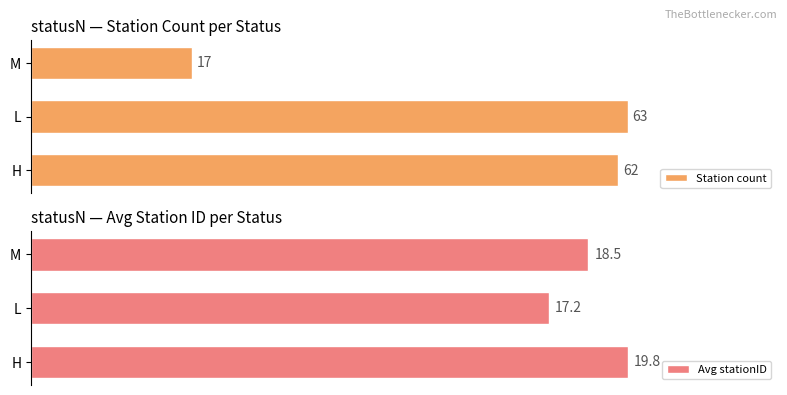

How many series are shown in this chart?

2